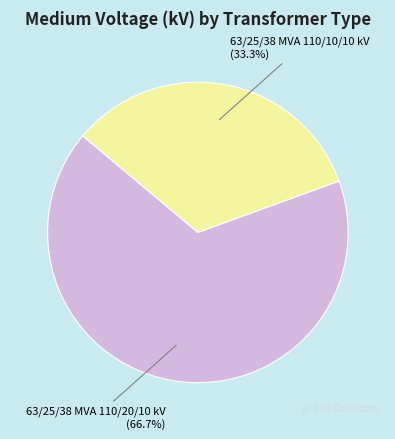

Which category has the smallest portion of the pie?

63/25/38 MVA 110/10/10 kV